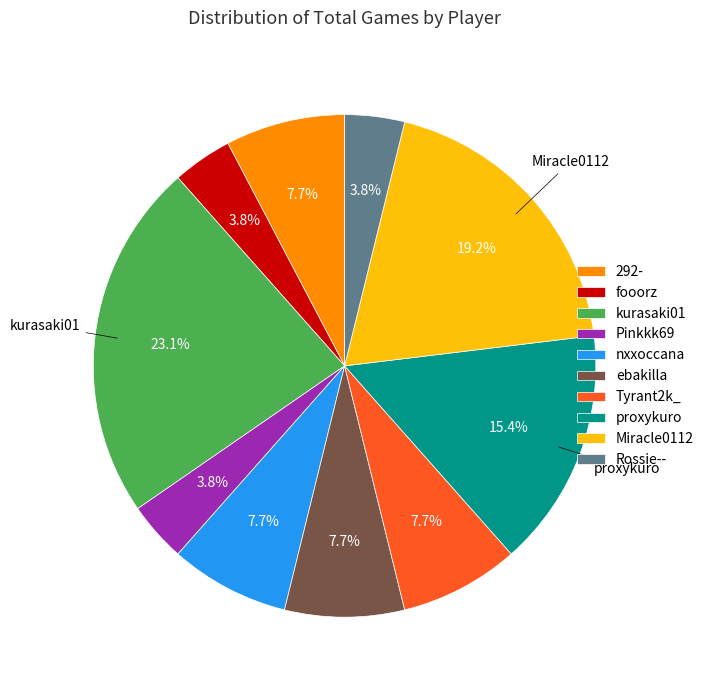

Is it true that Tyrant2k_ is 8% of the pie?

True